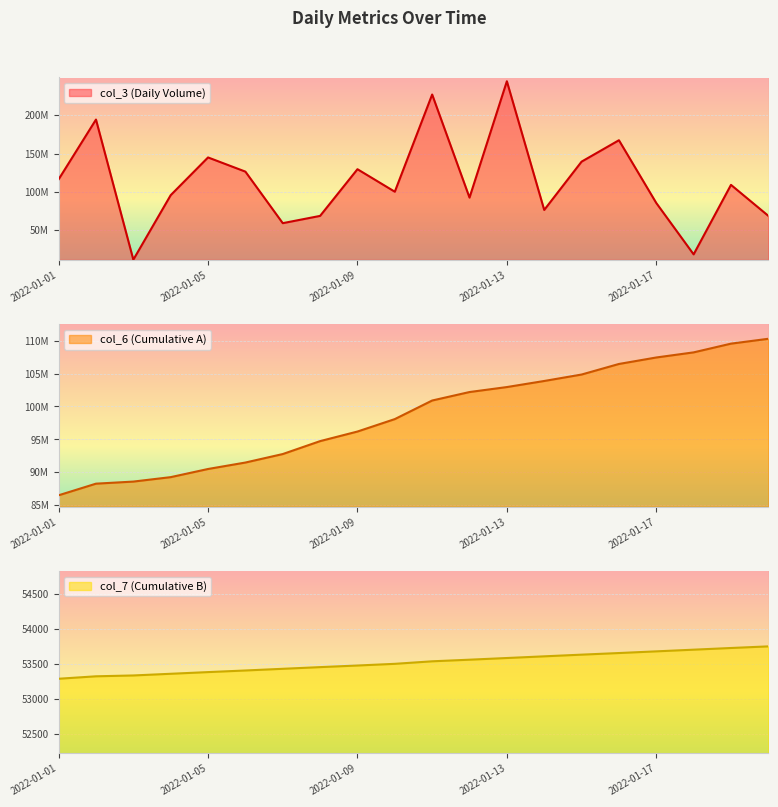

What is the spread (max minus min) of values at 2022-01-04?

95685454